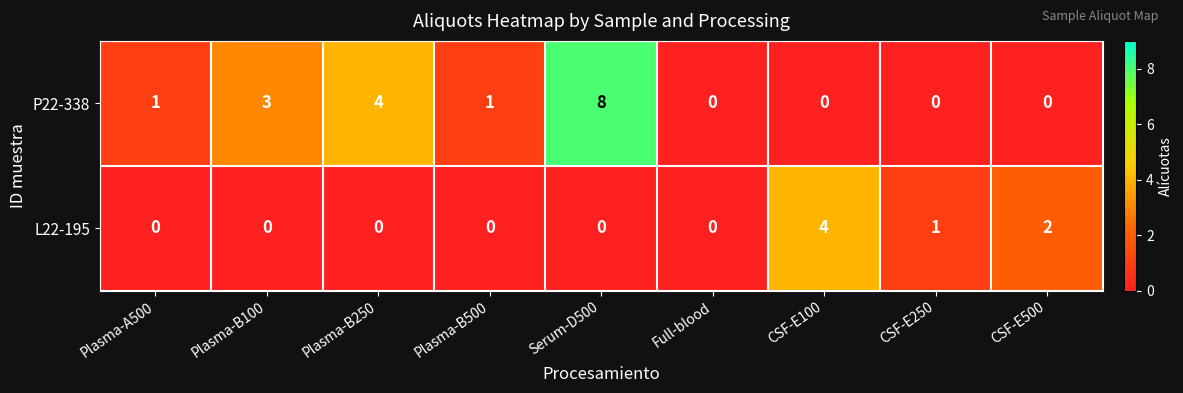

Which series changed the most between Plasma-B250 and Full-blood?

P22-338